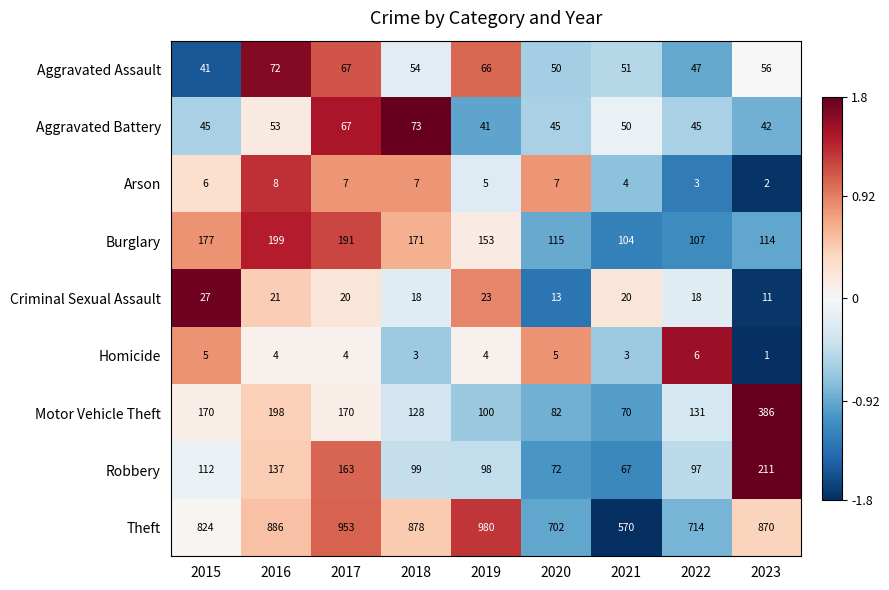

How many distinct data groups are displayed?

9